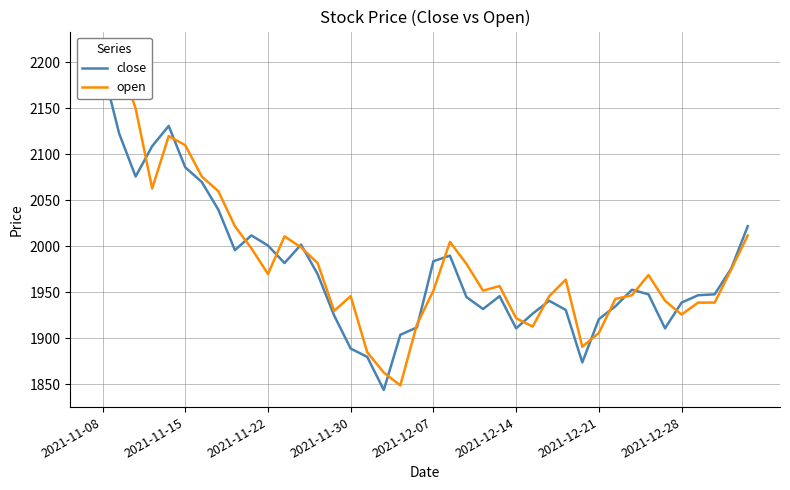

True or false: open has more than 0 interior local peaks.

True